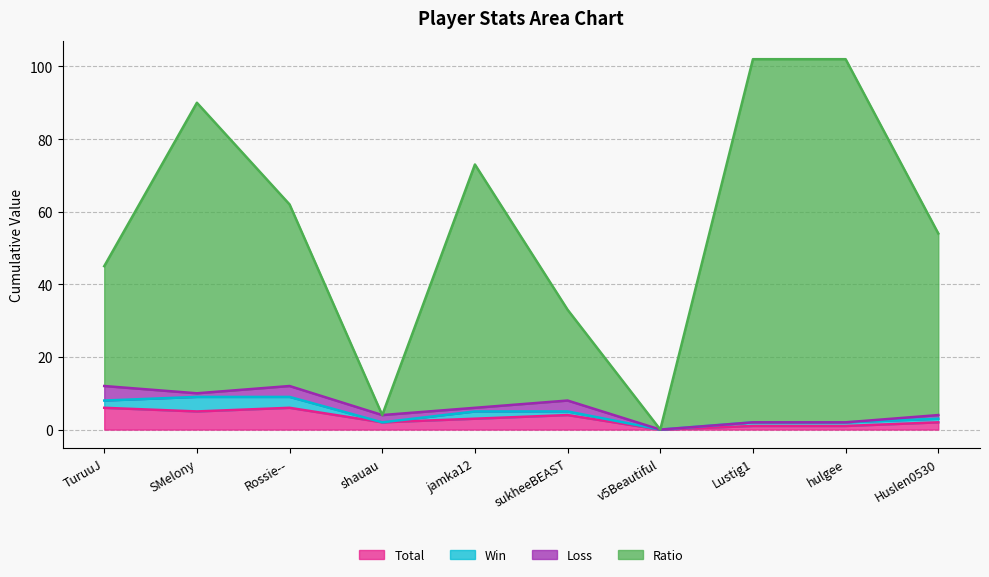

Count the Total values in the range 1 to 5.

7